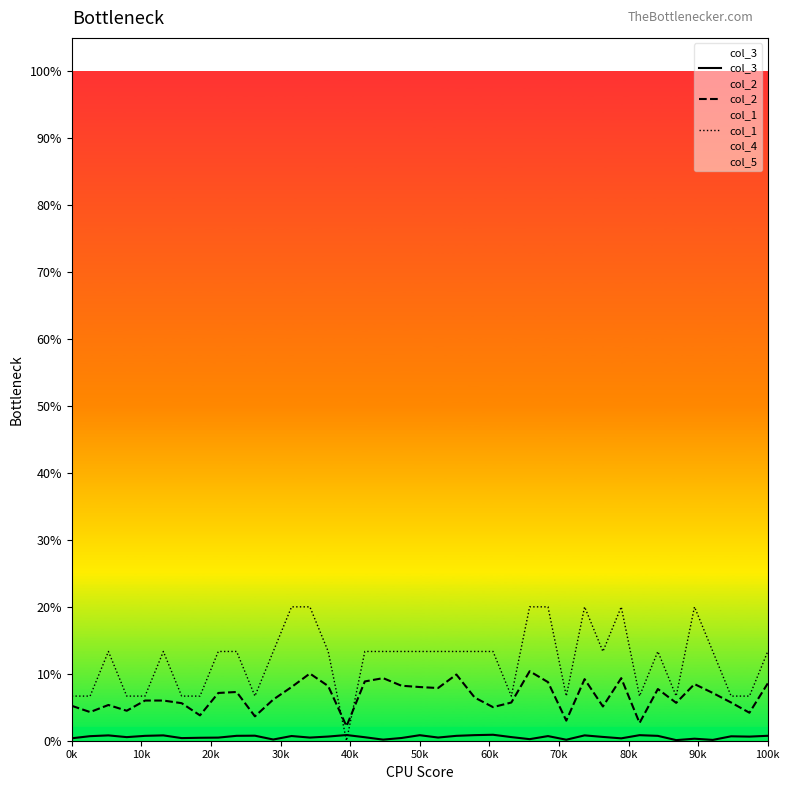

True or false: col_3 has more than 2 points higher than both neighbors.

True